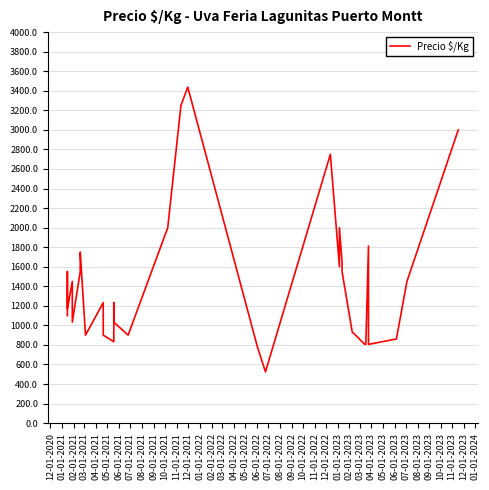

How many distinct data groups are displayed?

1